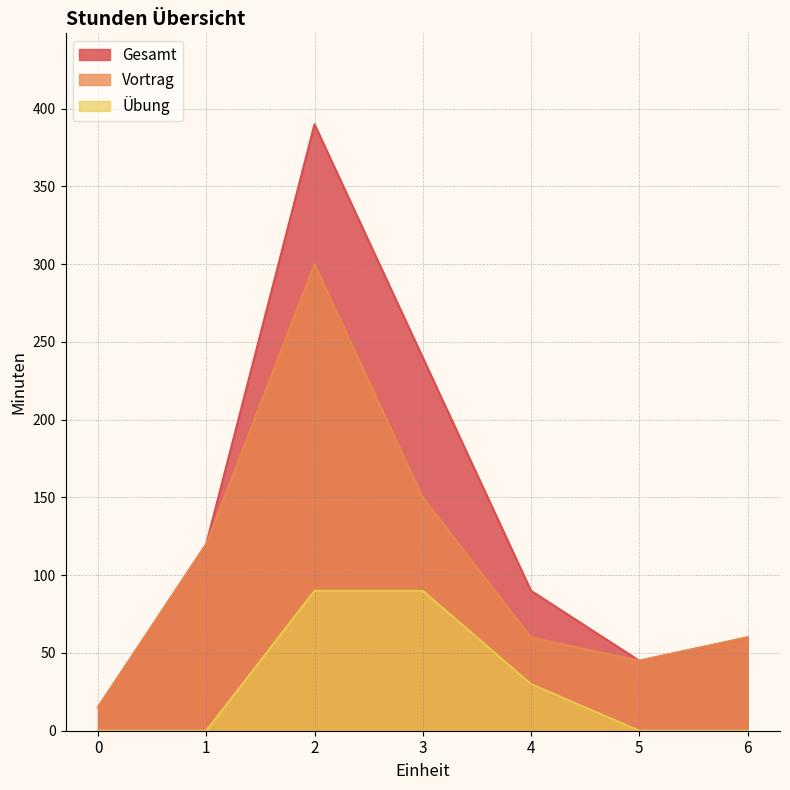

At how many categories does at least one series exceed 299?

1